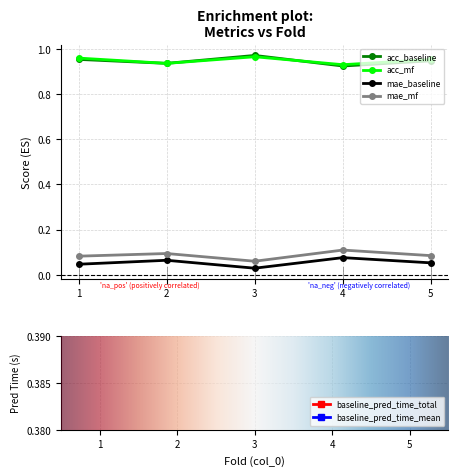

True or false: acc_baseline and mae_baseline intersect in this chart.

False